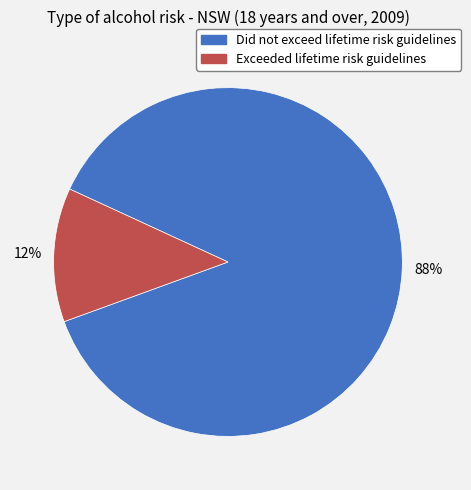

Is Exceeded lifetime risk guidelines the majority of the pie?

No